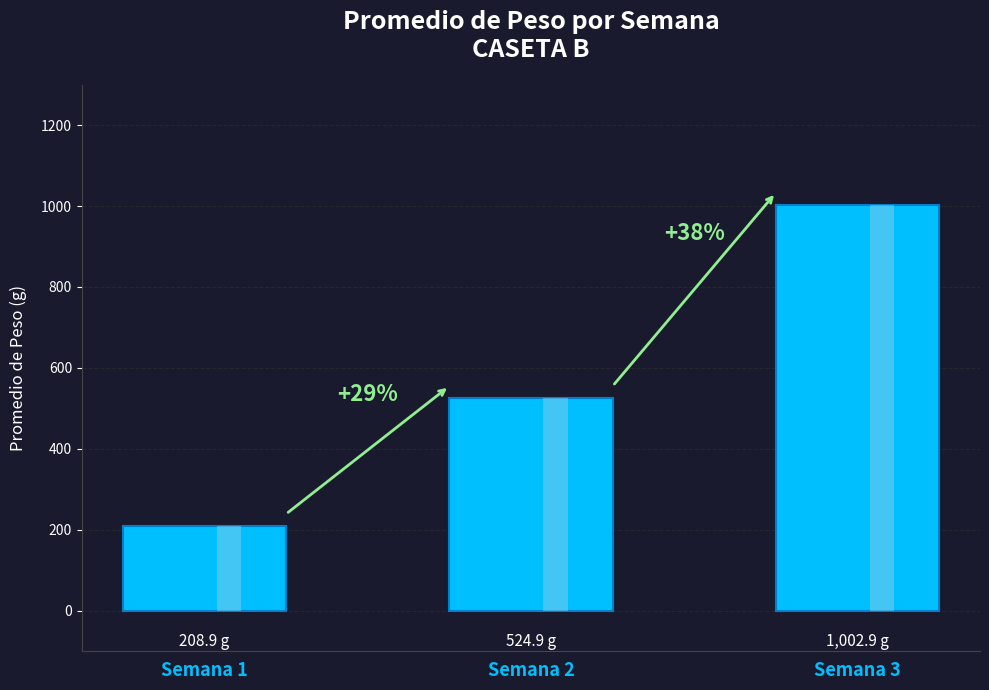

What is the difference between the maximum and minimum values?

793.9